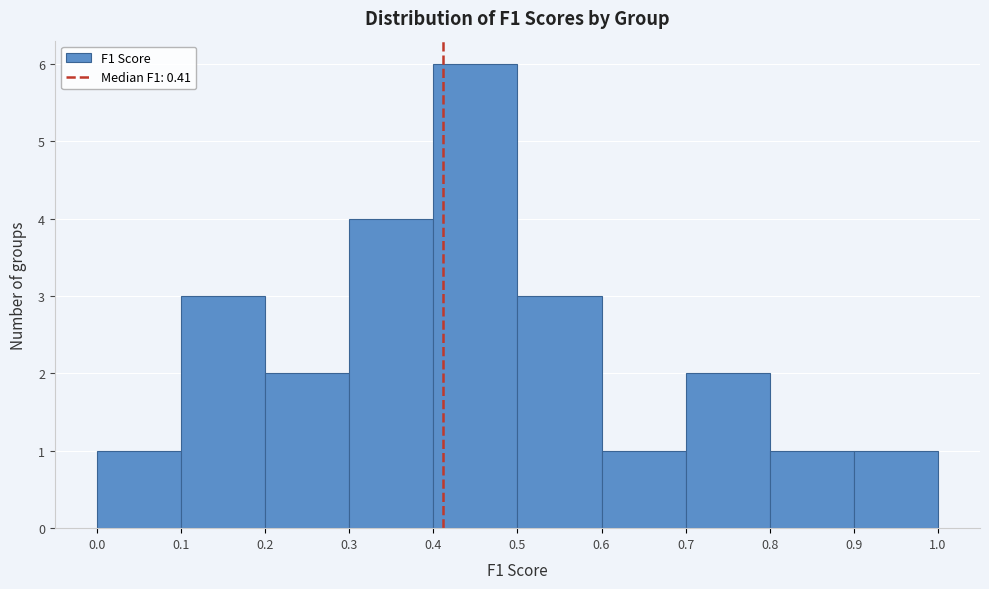

Reading left to right, list every bar in this chart as the range it spans on the x-axis followed by its height. The values are not printed on the chart, so give them approximately, as read against the axis.

0.0 to 0.1: 1
0.1 to 0.2: 3
0.2 to 0.3: 2
0.3 to 0.4: 4
0.4 to 0.5: 6
0.5 to 0.6: 3
0.6 to 0.7: 1
0.7 to 0.8: 2
0.8 to 0.9: 1
0.9 to 1.0: 1